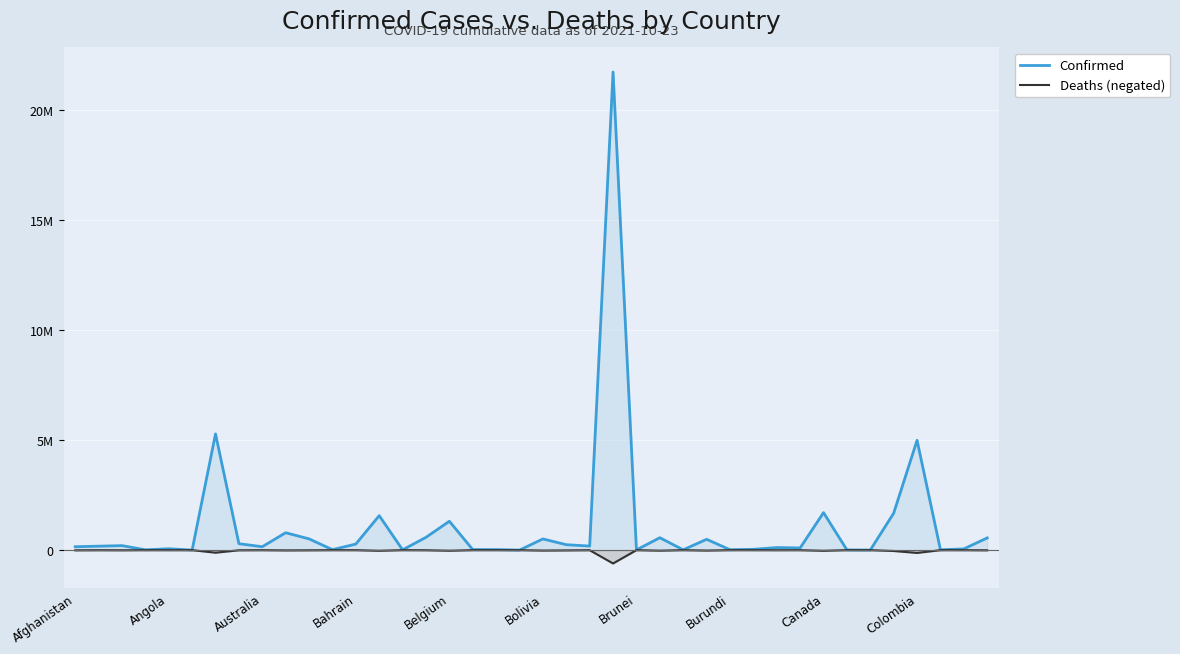

True or false: Deaths (negated) and Confirmed cross at least once.

False